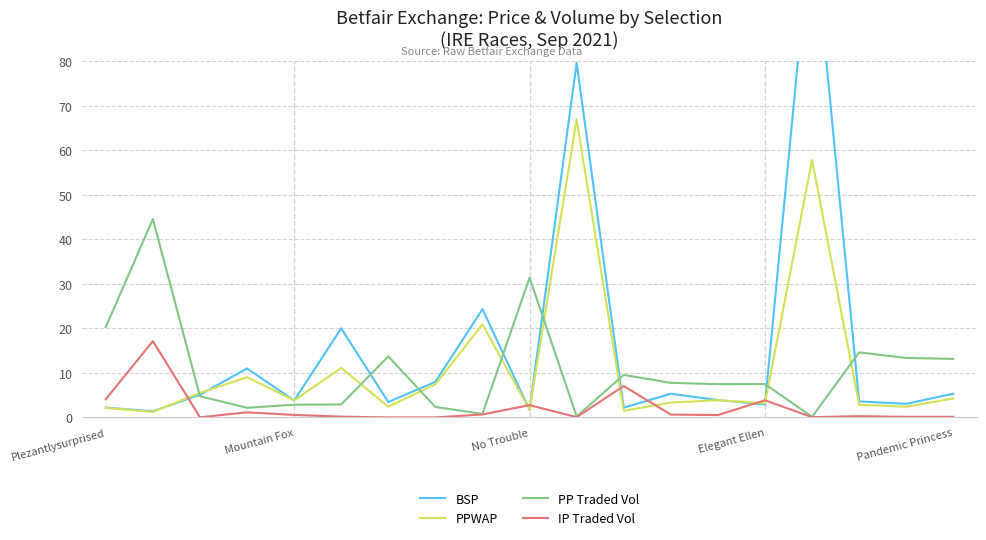

Read the IP Traded Vol value at Plezantlysurprised.

4.1